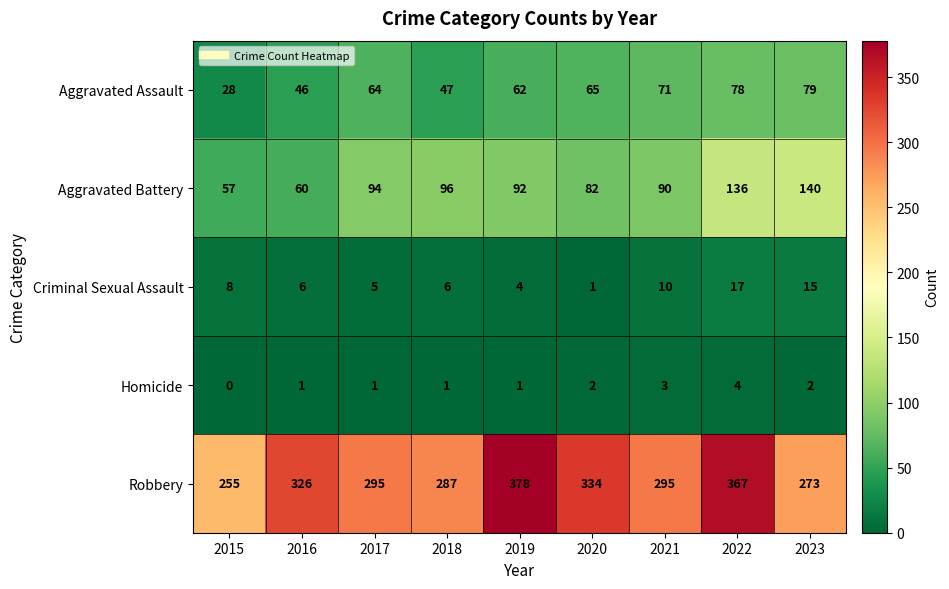

How many data points does each series have?

9